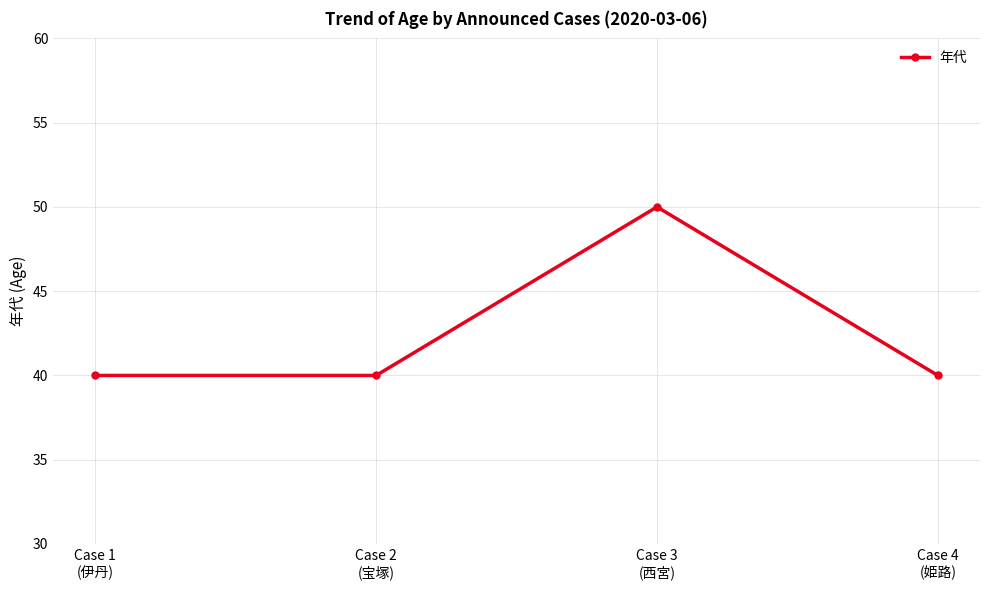

What is the sum of all values?

170